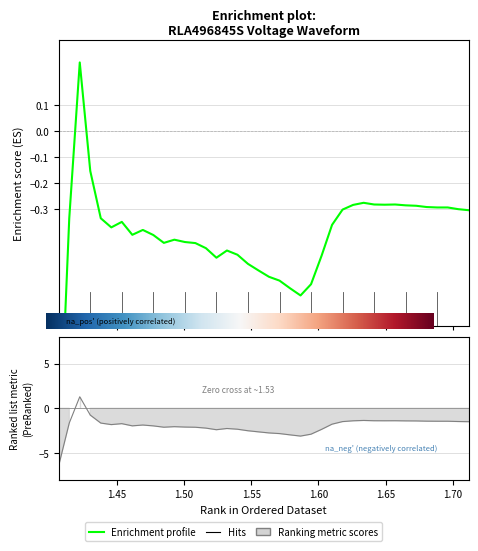

What position from the right is 1.5398125?

23